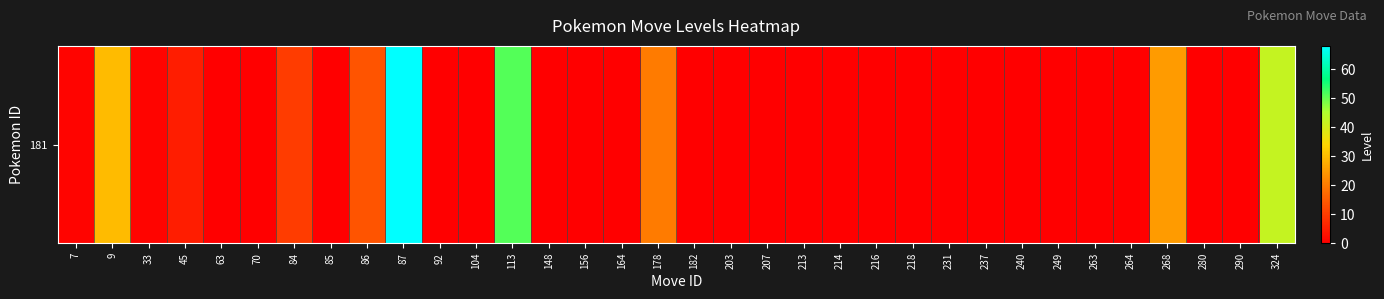

What is the greatest value displayed?

68